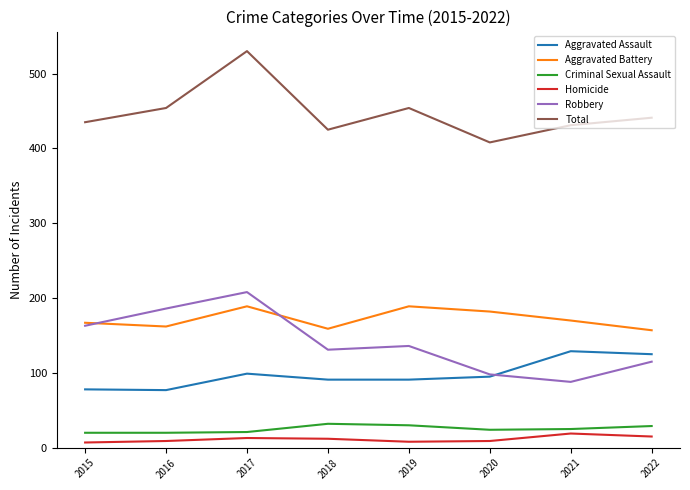

Does the chart display data point markers on the line(s)?

No